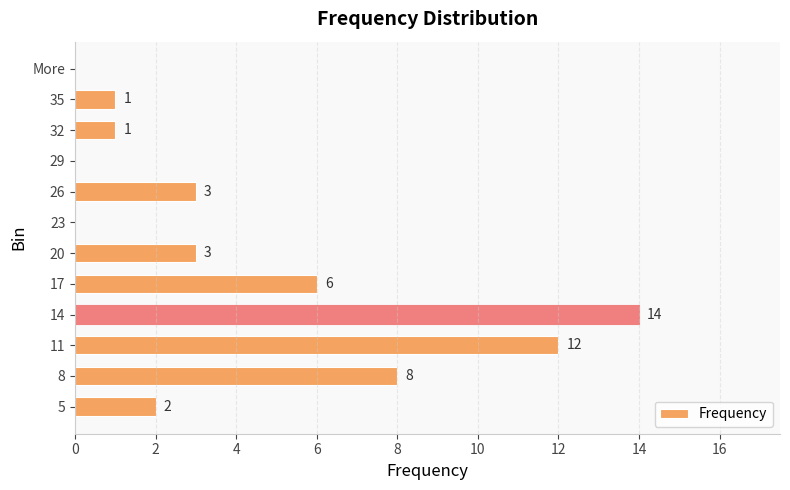

What is the sum of all values?

50